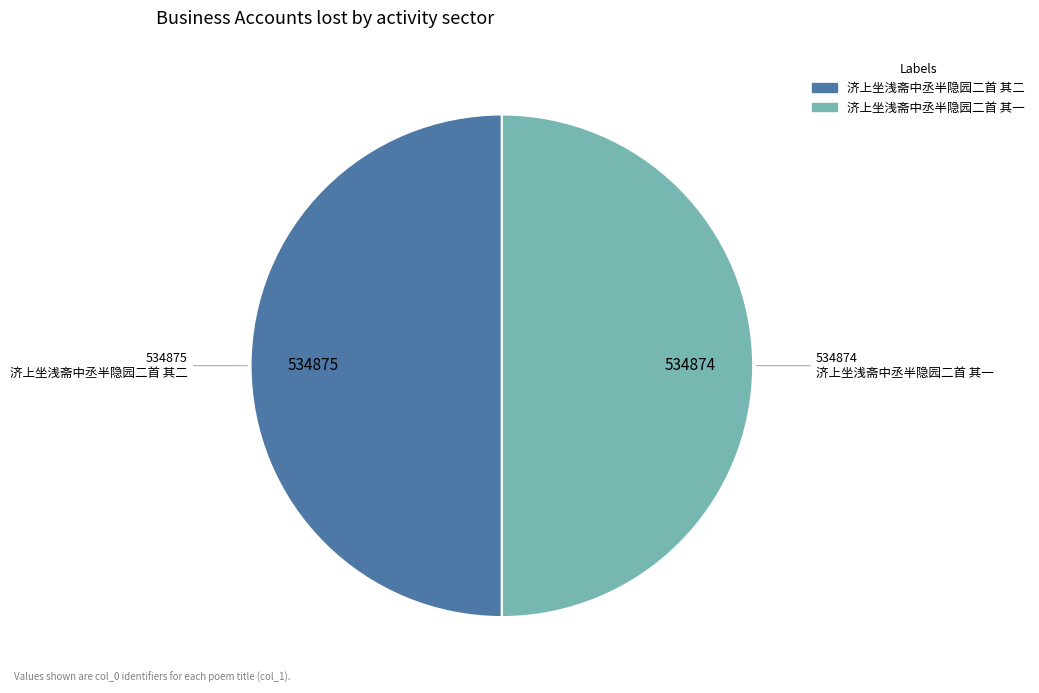

True or false: 济上坐浅斋中丞半隐园二首 其一 accounts for 37% of the total.

False